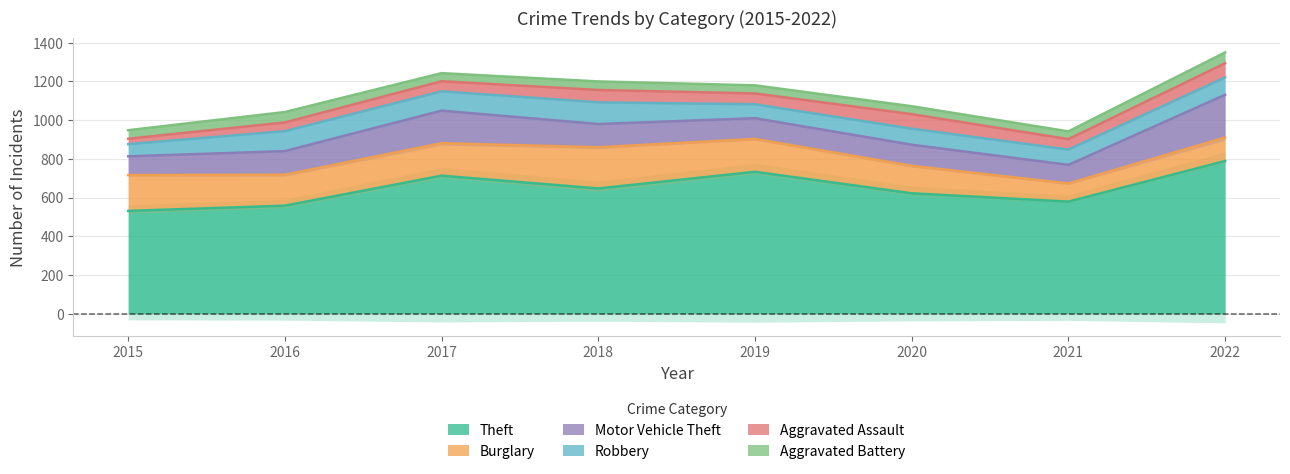

True or false: Robbery and Theft intersect in this chart.

False